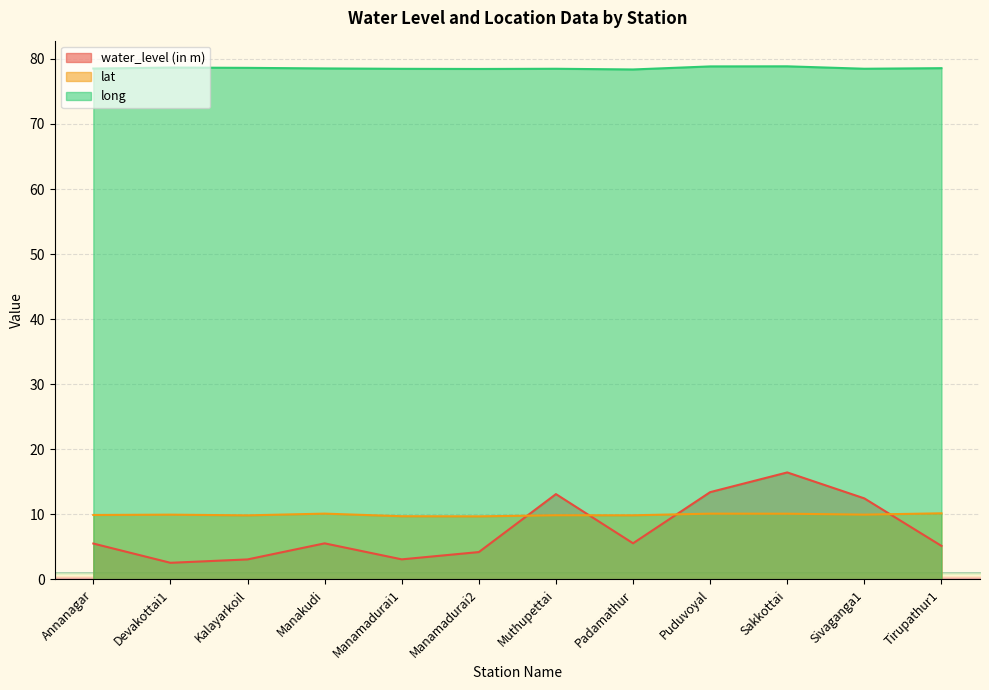

True or false: long and water_level (in m) cross at least once.

False